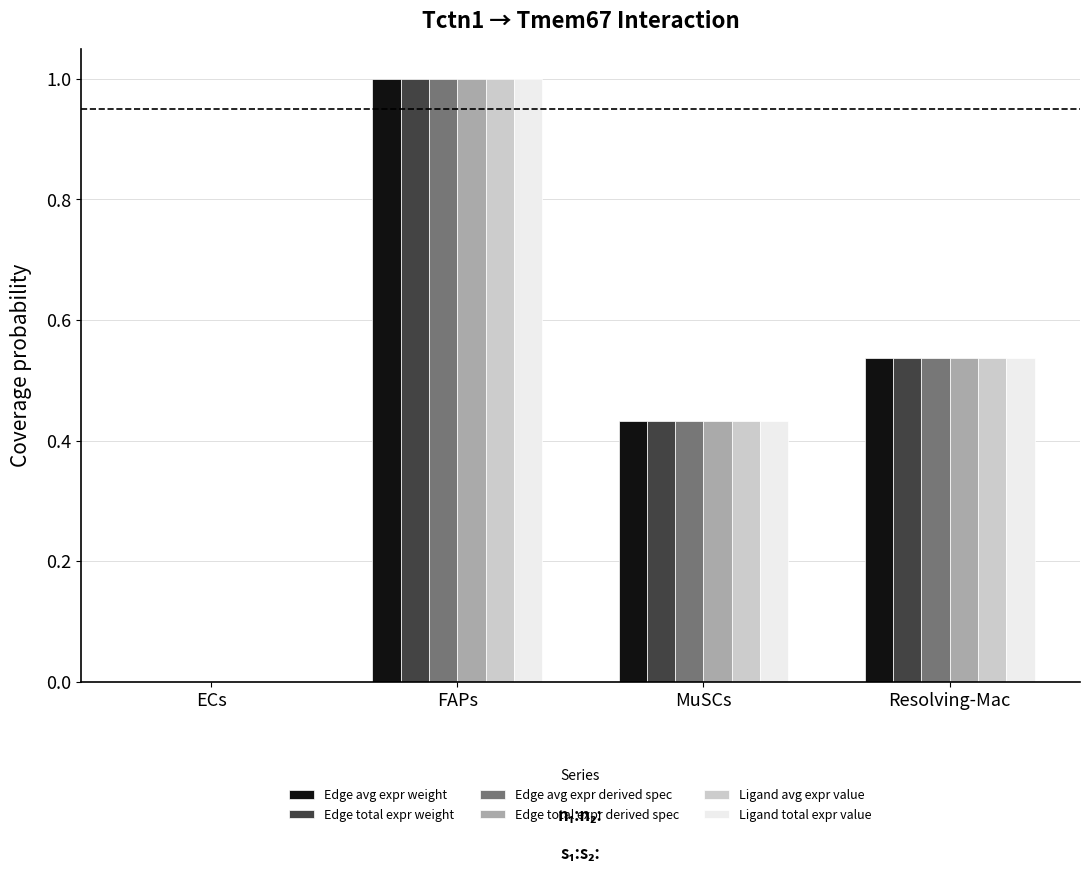

What is the sum of all Ligand avg expr value values?

2.0